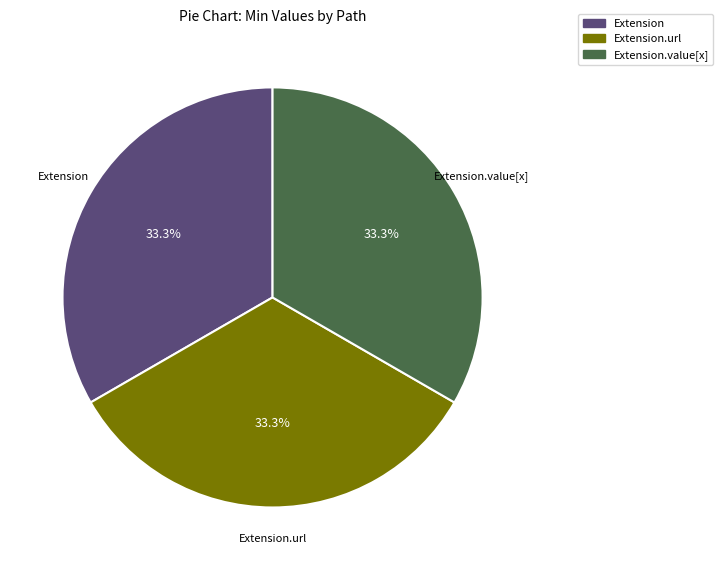

Is there a majority slice in this chart?

No